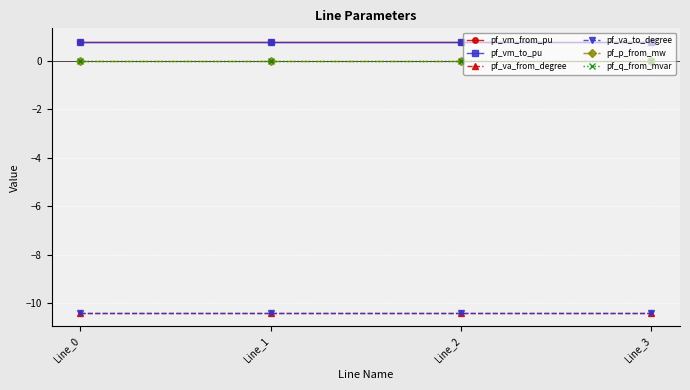

Rank the series by their maximum value, from lowest to highest.

pf_va_from_degree, pf_va_to_degree, pf_p_from_mw, pf_q_from_mvar, pf_vm_to_pu, pf_vm_from_pu